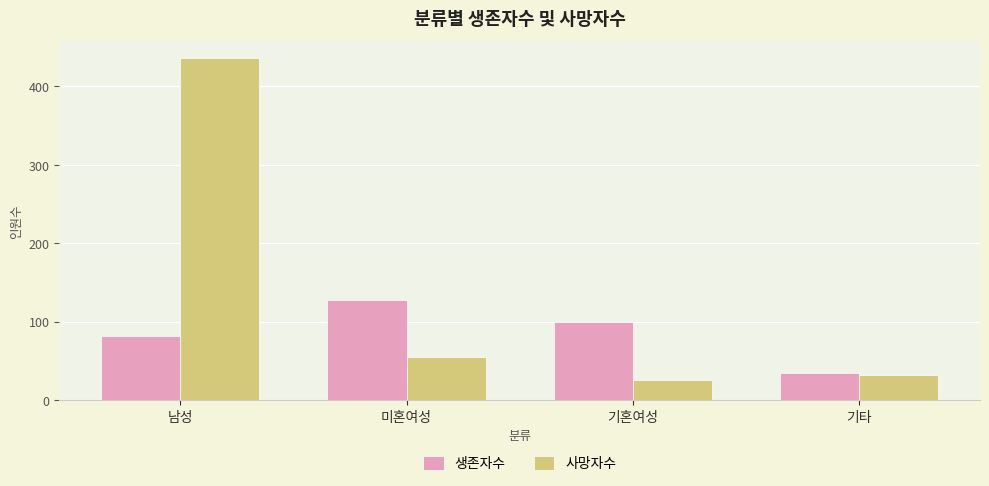

The 생존자수 series shows 53 at 남성. True or false?

False